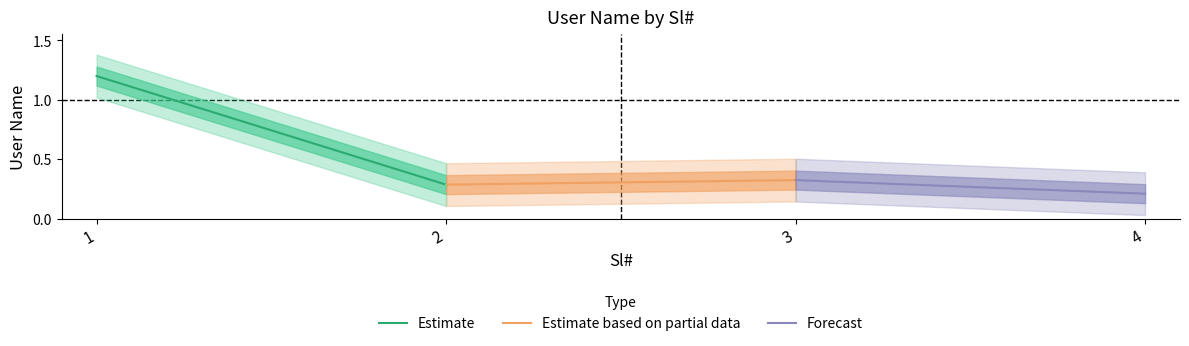

What are all the series names shown in the legend?

Estimate, Estimate based on partial data, Forecast